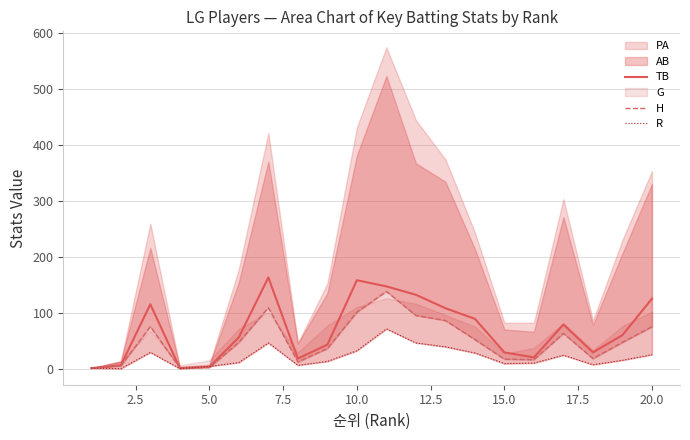

What is the highest value of the TB series?

163